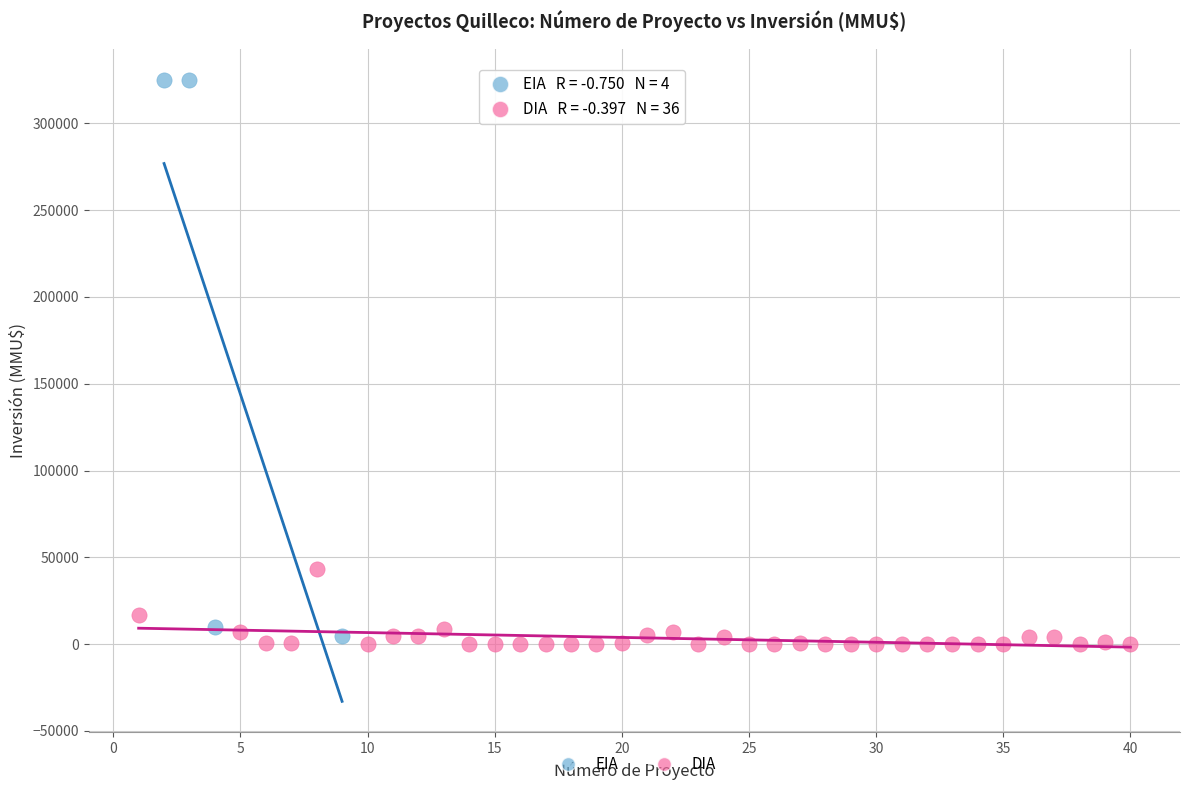

Which series contains the highest Y value?

EIA